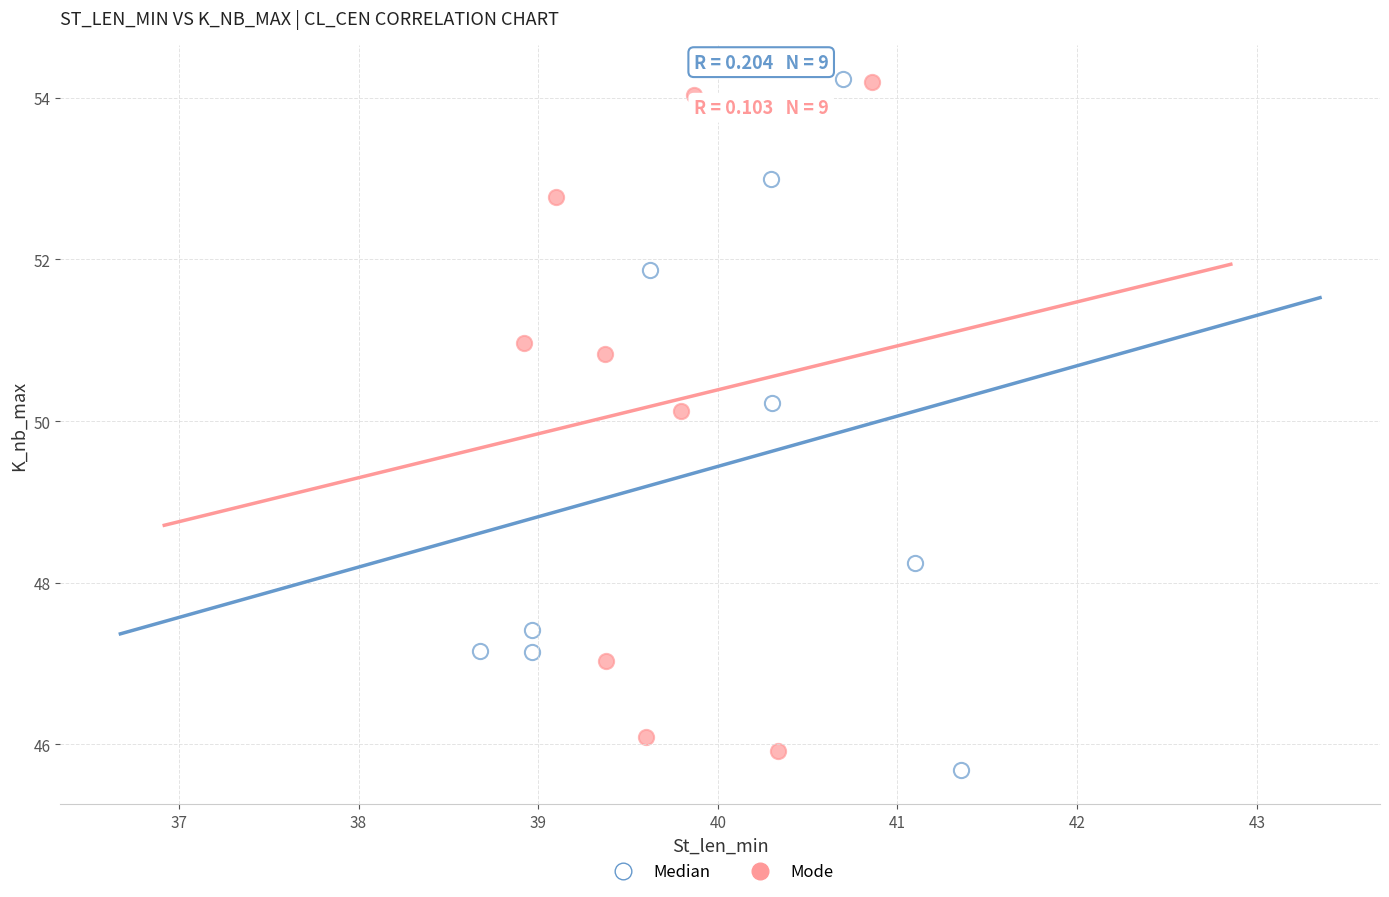

Which series has the largest Y range (max minus min)?

Median